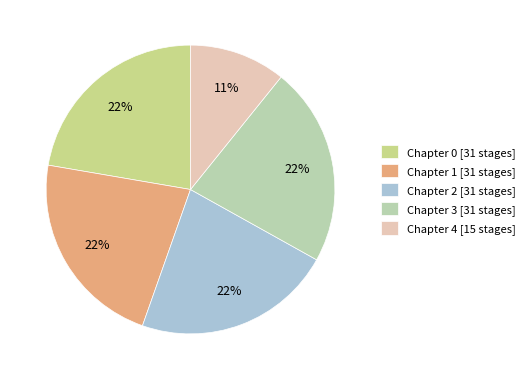

What percentage is the Chapter 0 slice, to the nearest percent?

22%